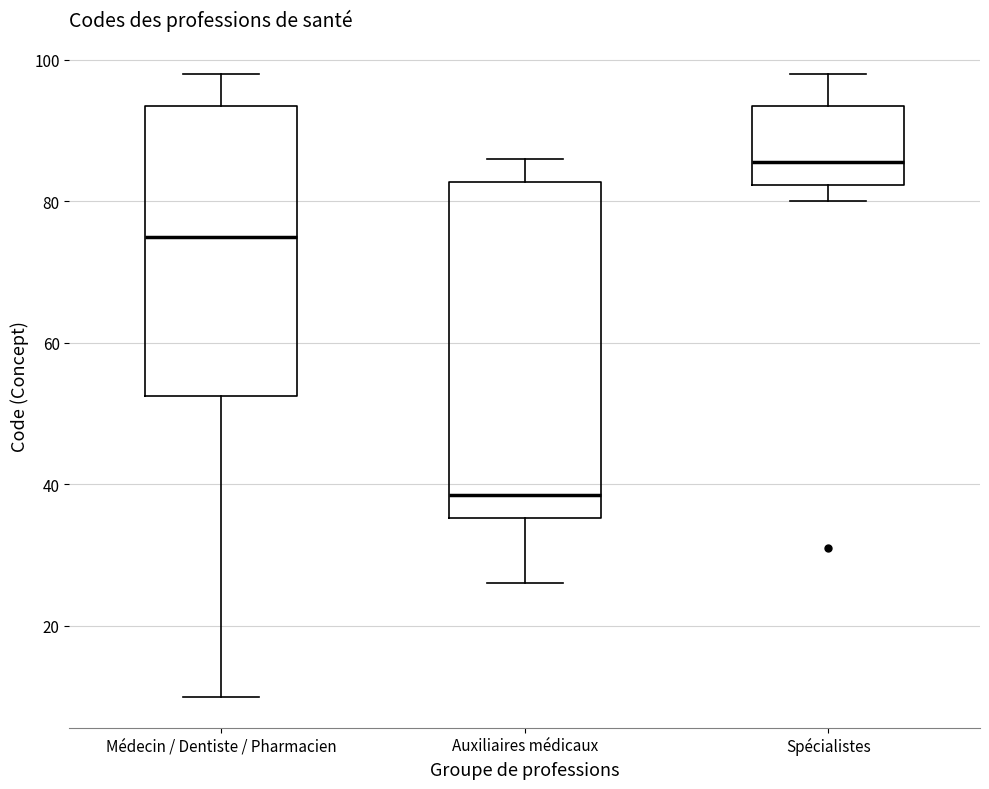

Which box is the tallest, from its lower edge to its upper edge?

Auxiliaires médicaux